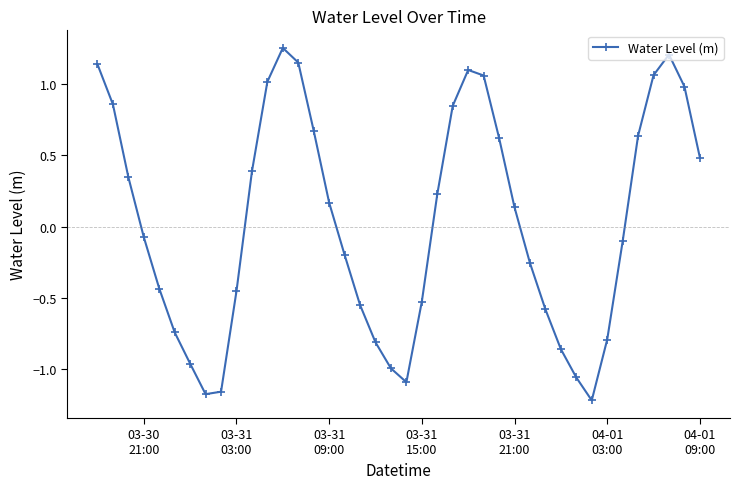

What is the difference between the second highest and minimum values?

2.4